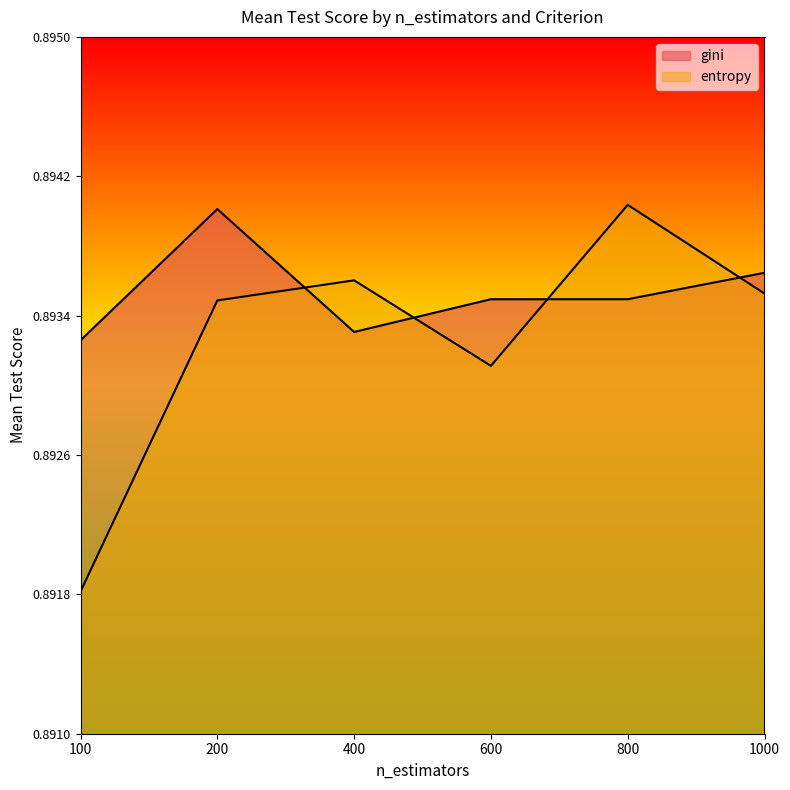

Between 100 and 600, which is larger?

600